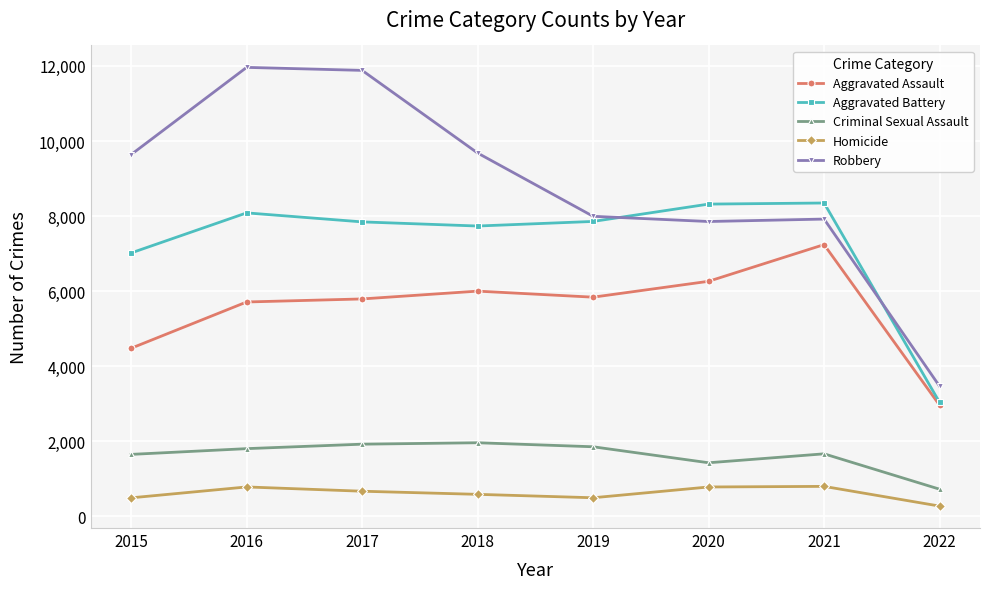

In Criminal Sexual Assault, how many points are lower than both neighbors (excluding endpoints)?

1